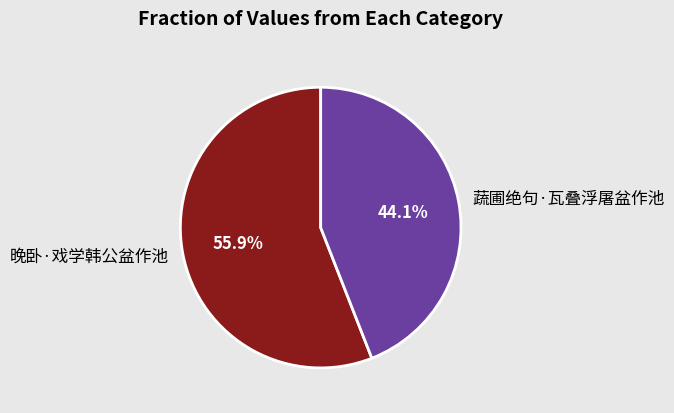

Is the sum of 晚卧·戏学韩公盆作池 and 蔬圃绝句·瓦叠浮屠盆作池 greater than half?

Yes